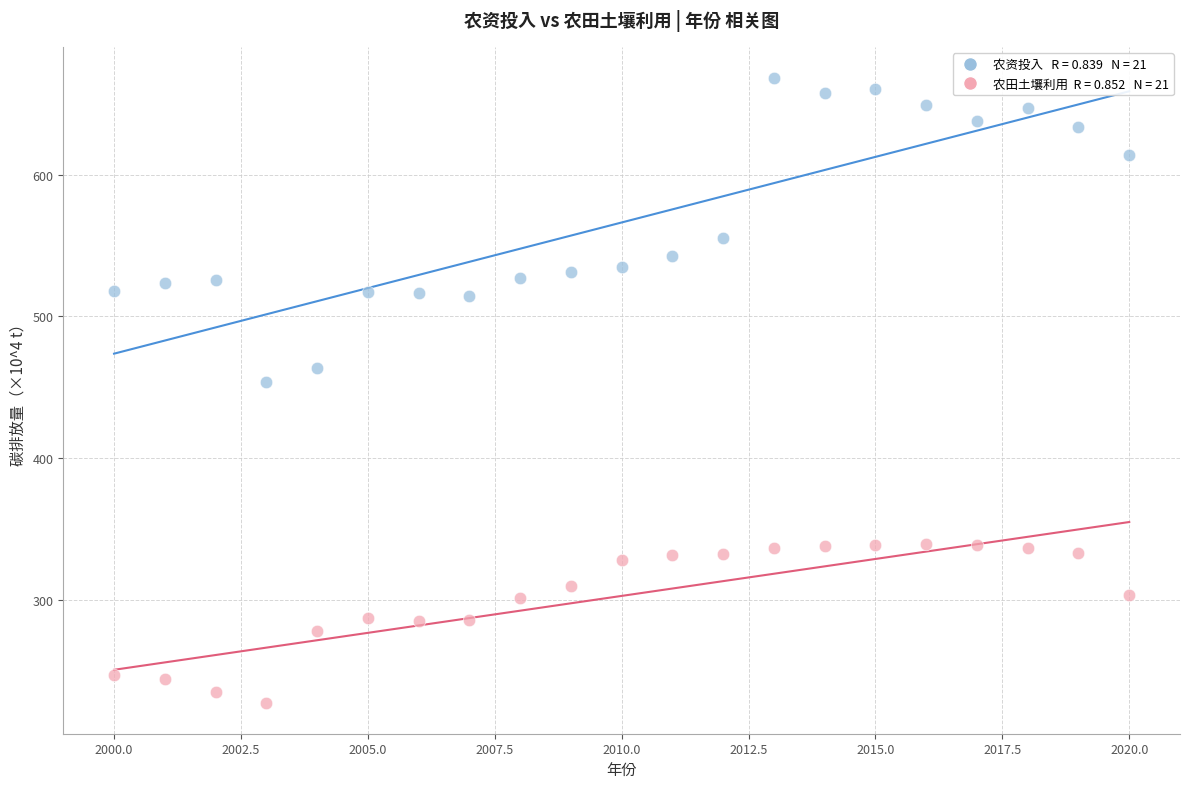

Across all data points, what is the range of X values (max minus min)?

20.0